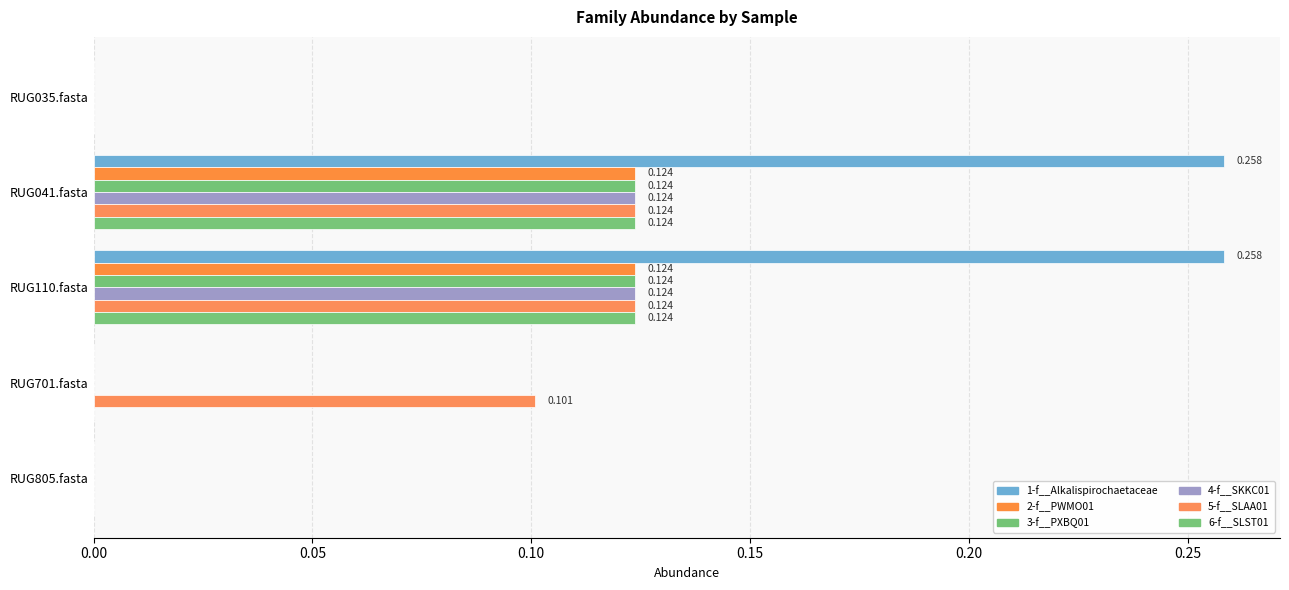

How many distinct data groups are displayed?

6